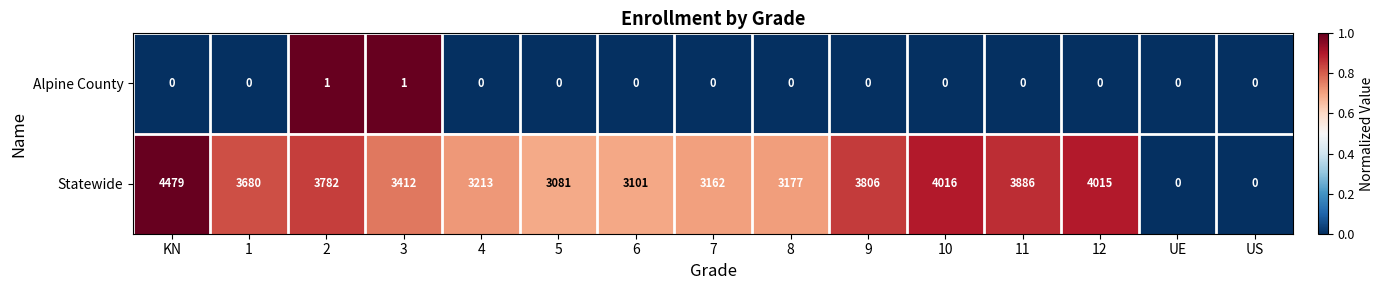

True or false: Statewide has a value of 0 at UE.

True